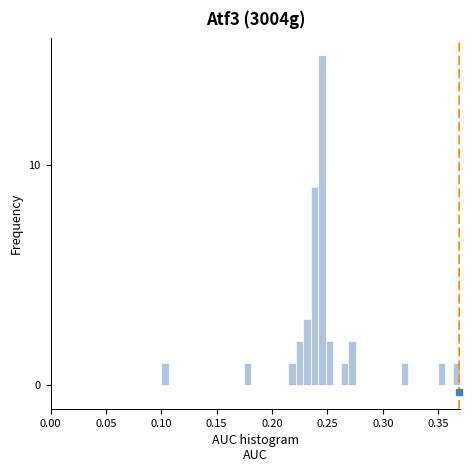

Around what value on the x-axis is the tallest bar? Give the approximate position of its centre, as read against the axis.

0.245